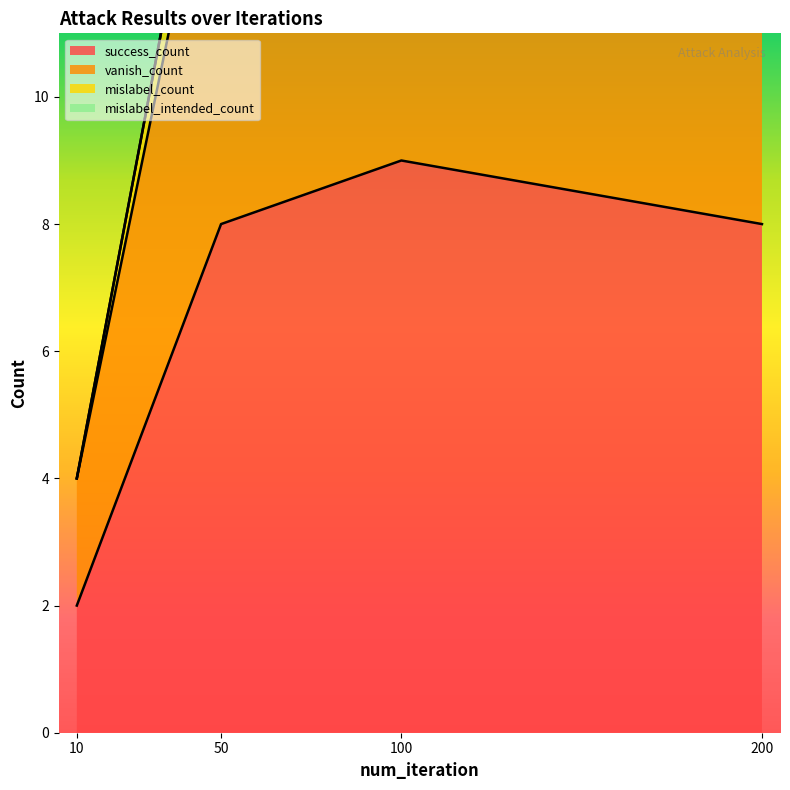

True or false: vanish_count has a value of 18 at 100.

True